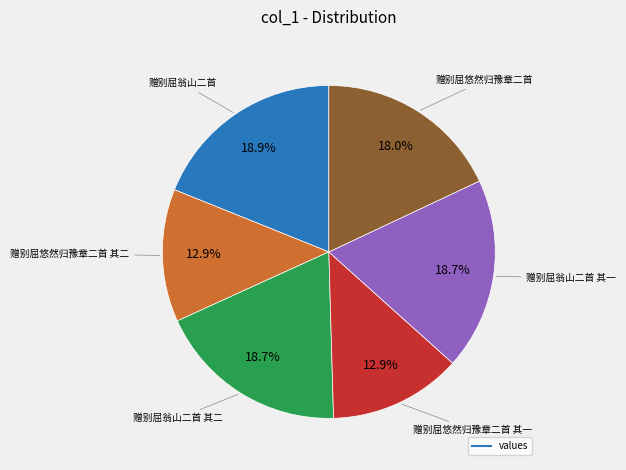

Does any single category account for the majority?

No